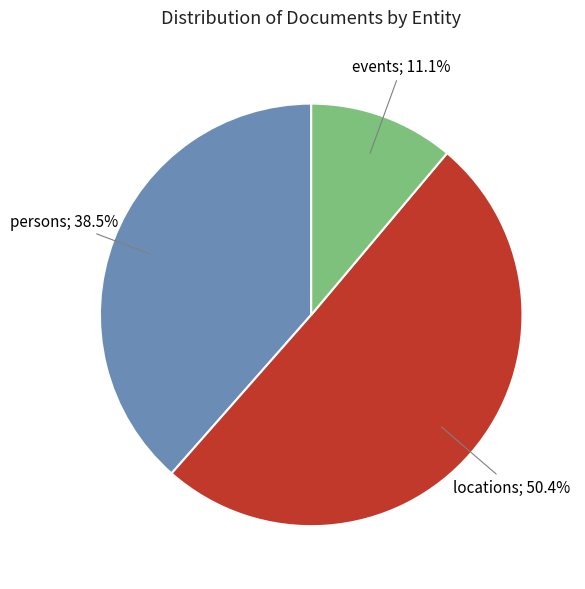

How many segments does this pie chart have?

3